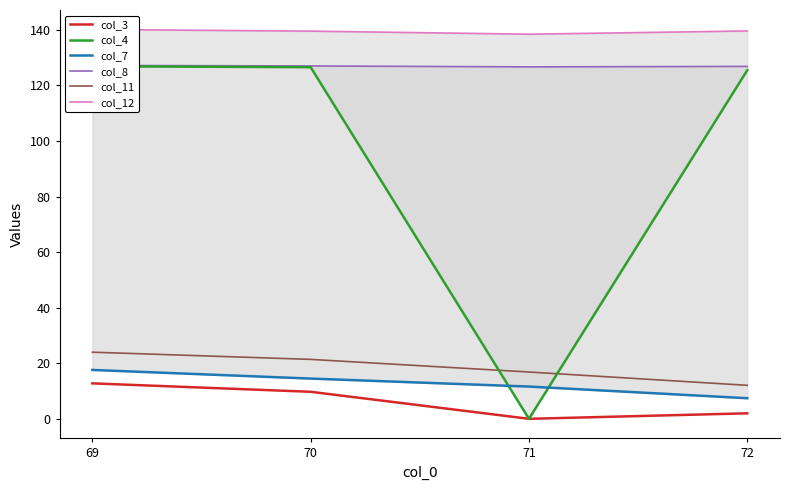

Is the value of col_3 at 70 greater than the value of col_8 at 70?

No